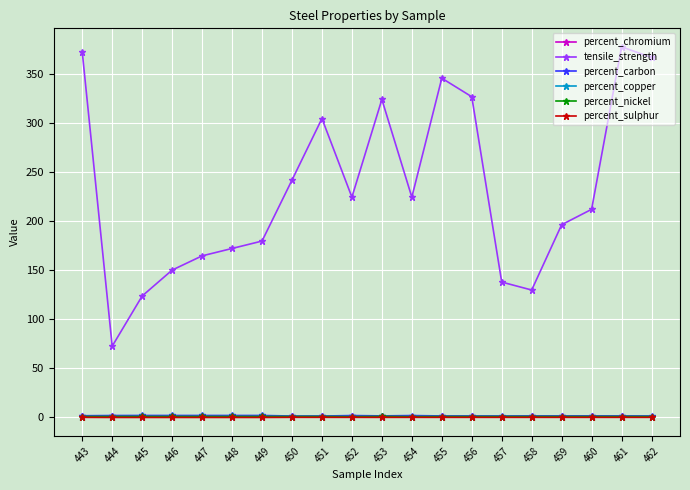

What are all the series names shown in the legend?

percent_chromium, tensile_strength, percent_carbon, percent_copper, percent_nickel, percent_sulphur